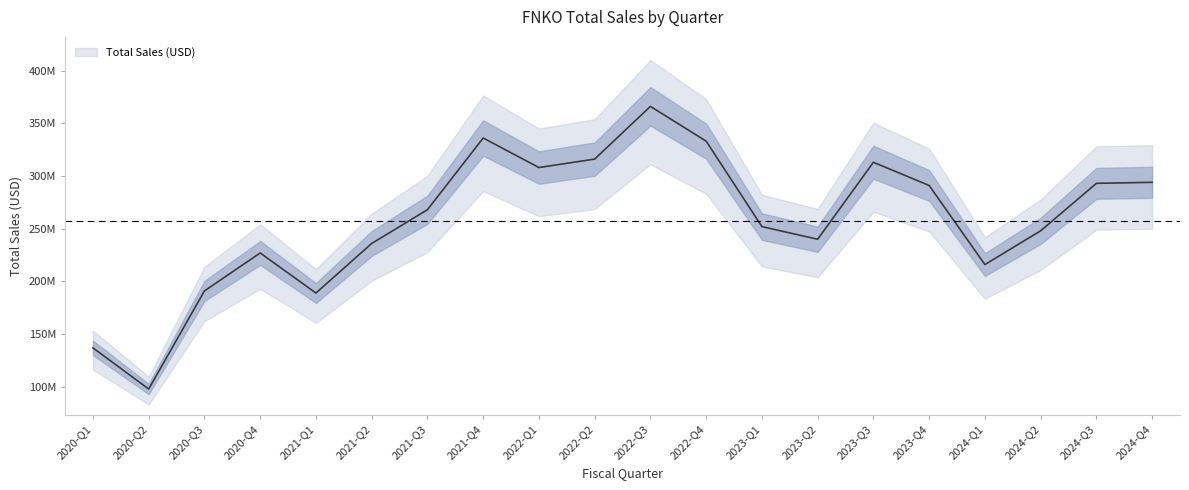

What is the label of the 6th point from the right?

2023-Q3